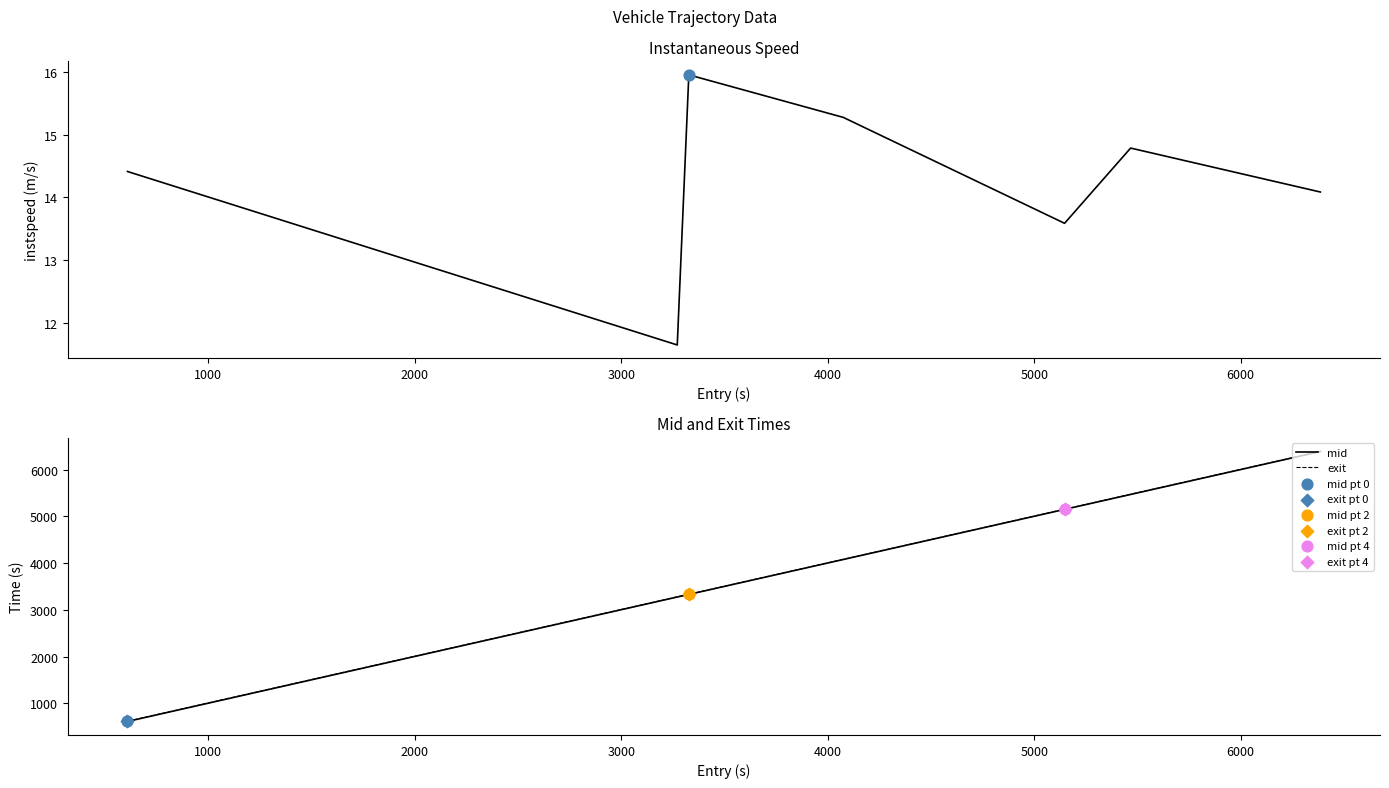

What is the highest value of the mid series?

6389.5